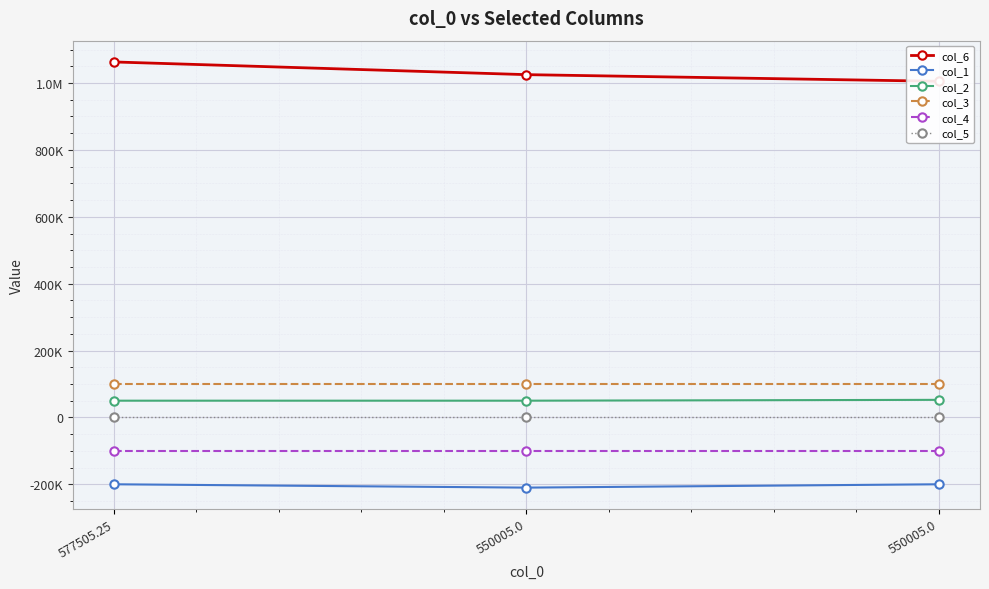

What is the difference between the maximum and minimum values in the col_1 series?

10000.3